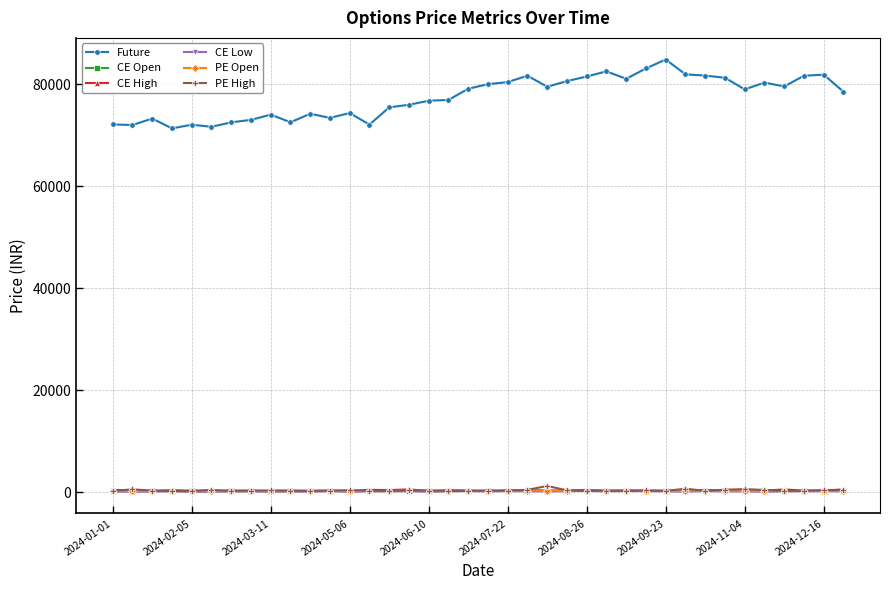

What is the average value of the CE High series?

338.8